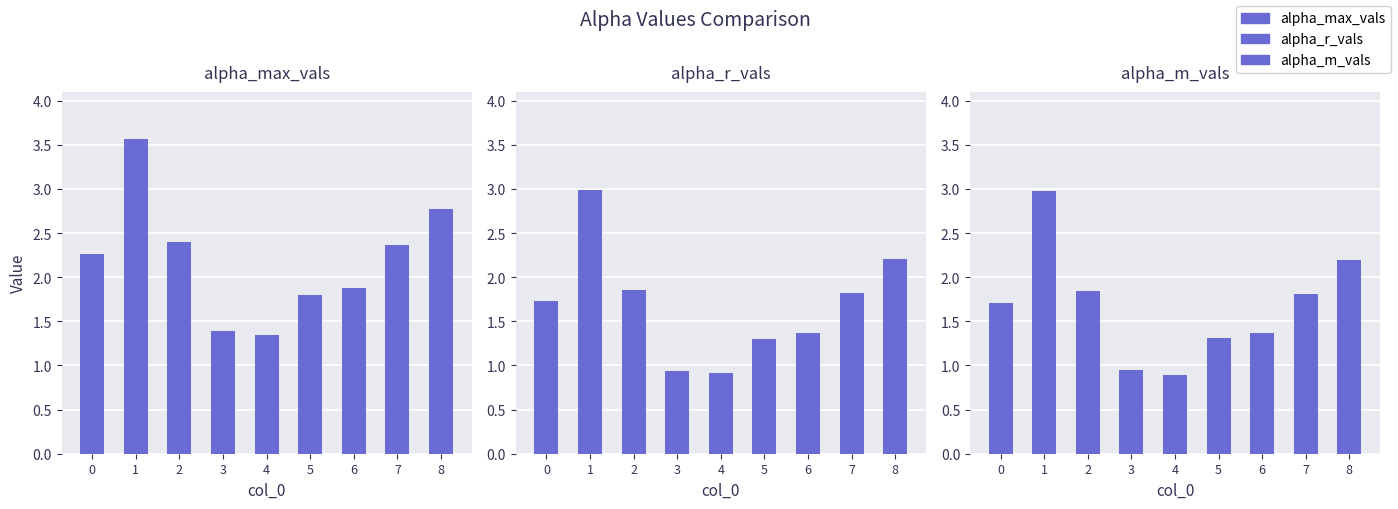

The alpha_max_vals series shows 5.3 at 1. True or false?

False